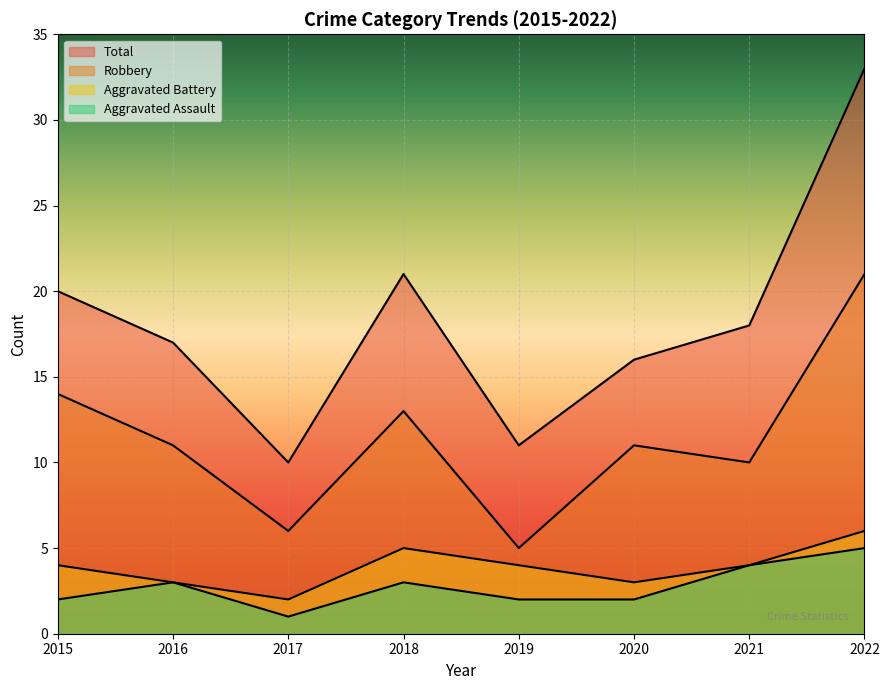

True or false: Aggravated Battery has a value of 3 at 2017.

False